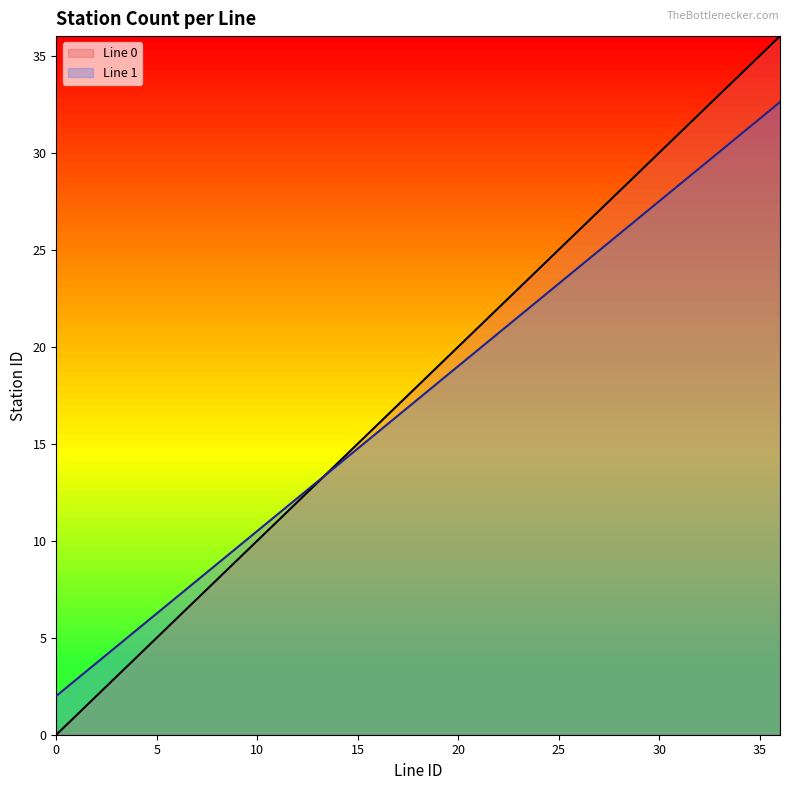

Which series changed the most between 9 and 17?

Line 0